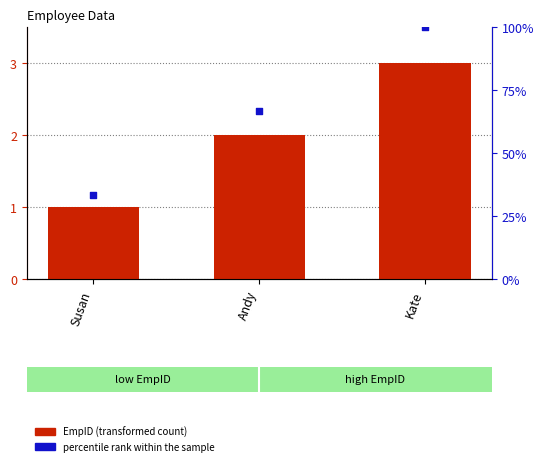

At how many categories does at least one series exceed 42?

2